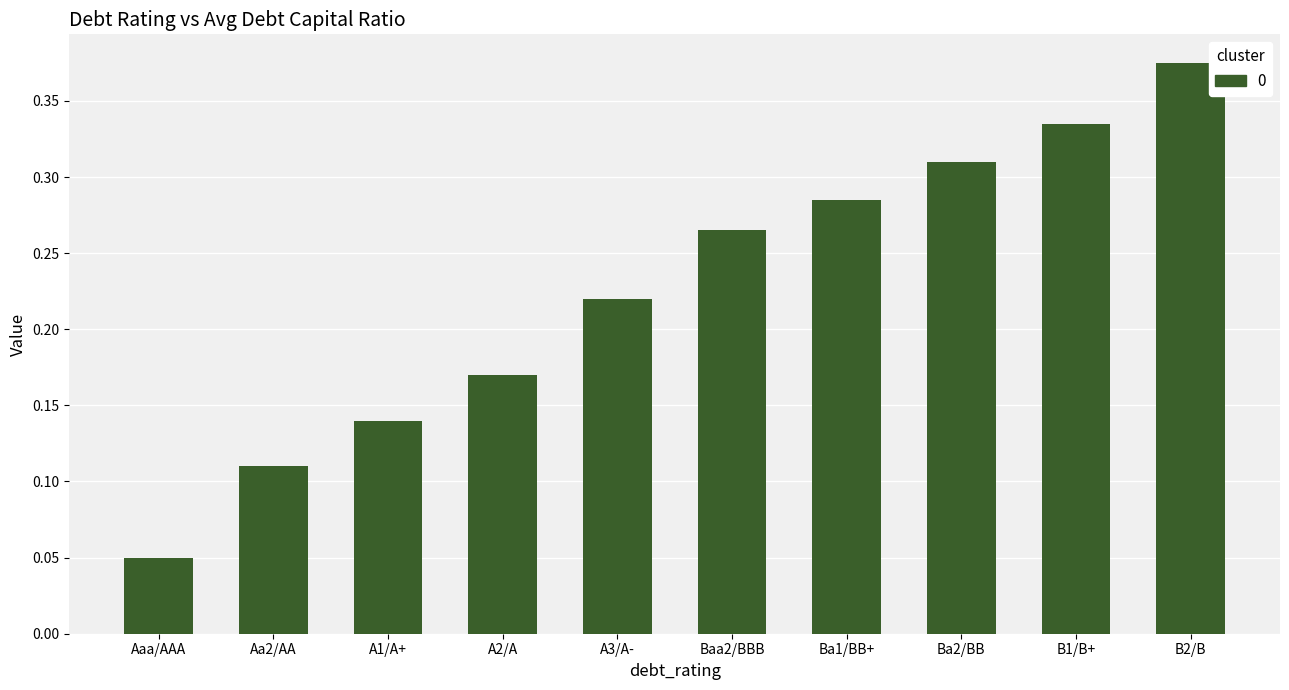

True or false: the data shows 0.5 at B1/B+.

False